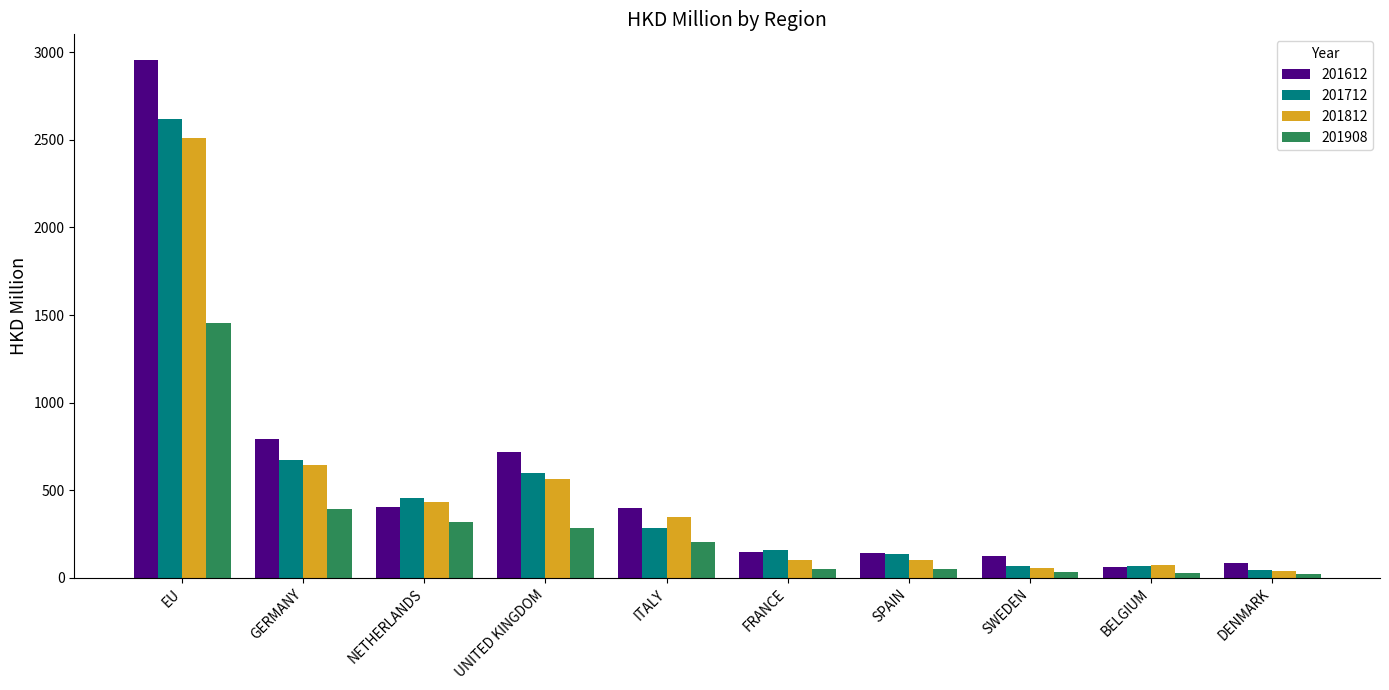

What is the lowest value of the 201612 series?

63.2